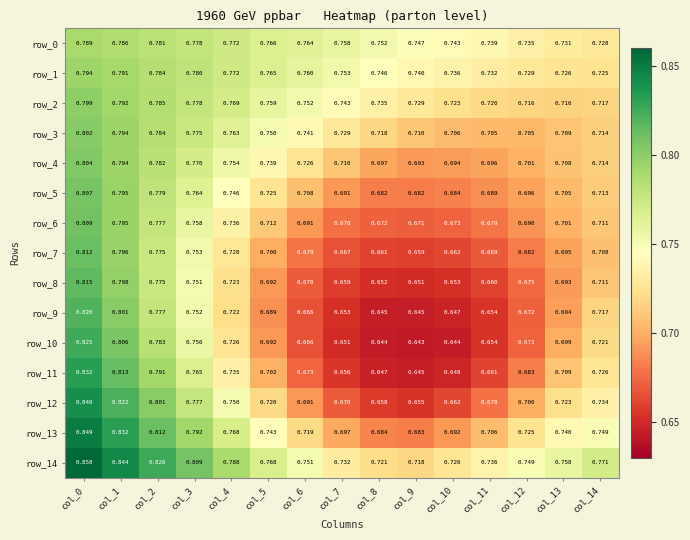

What is the lowest value of the row_4 series?

0.7